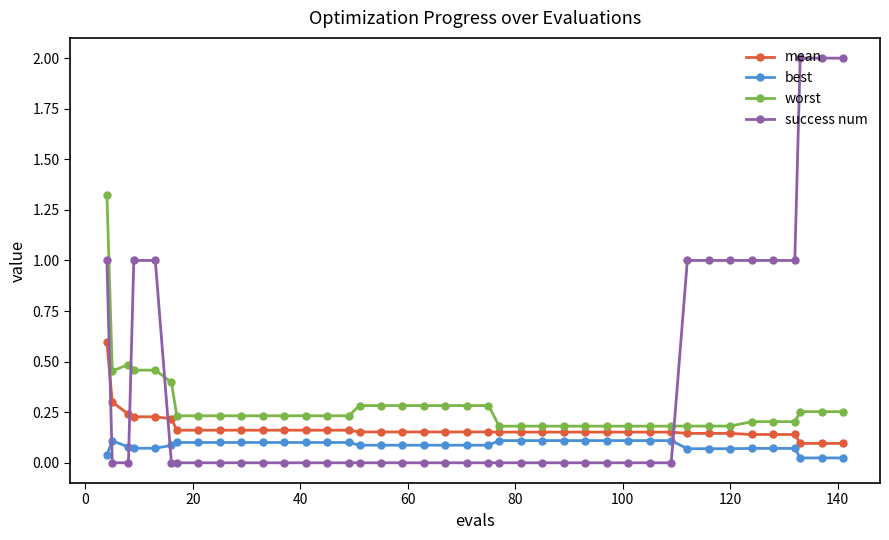

Is this an area chart (filled region under the line)?

No